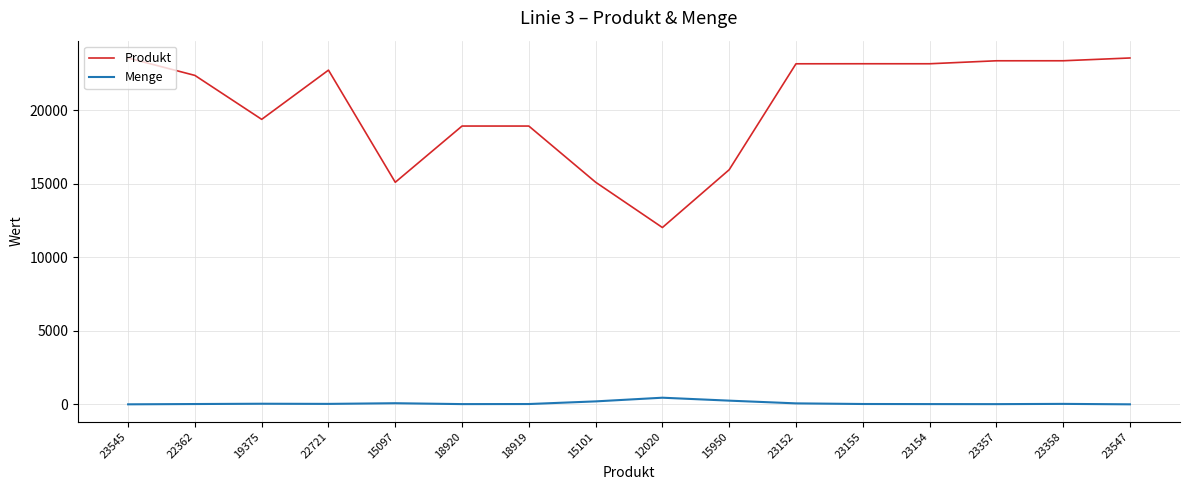

Which series has the largest total across all categories?

Produkt